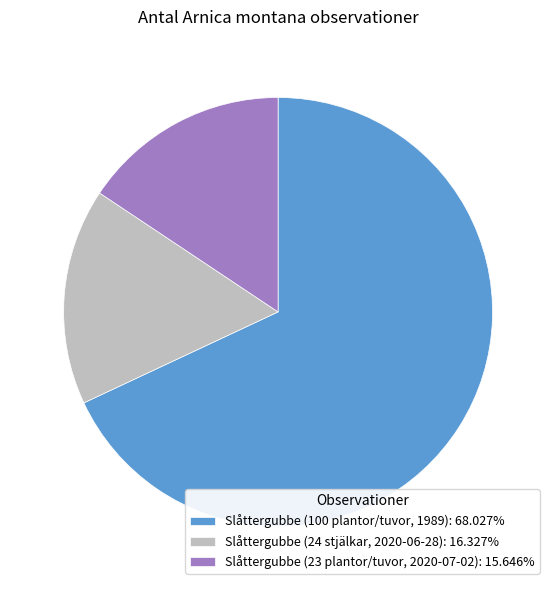

What is the ratio of the value at Slåttergubbe (100 plantor/tuvor, 1989): 68.027% to the value at Slåttergubbe (24 stjälkar, 2020-06-28): 16.327%?

4.2